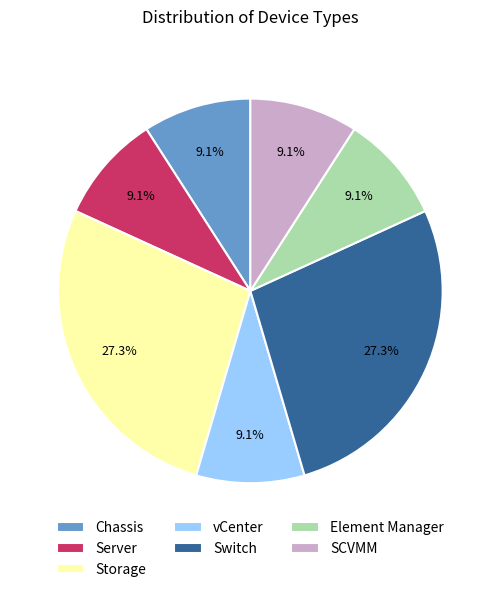

Is Switch the majority of the pie?

No